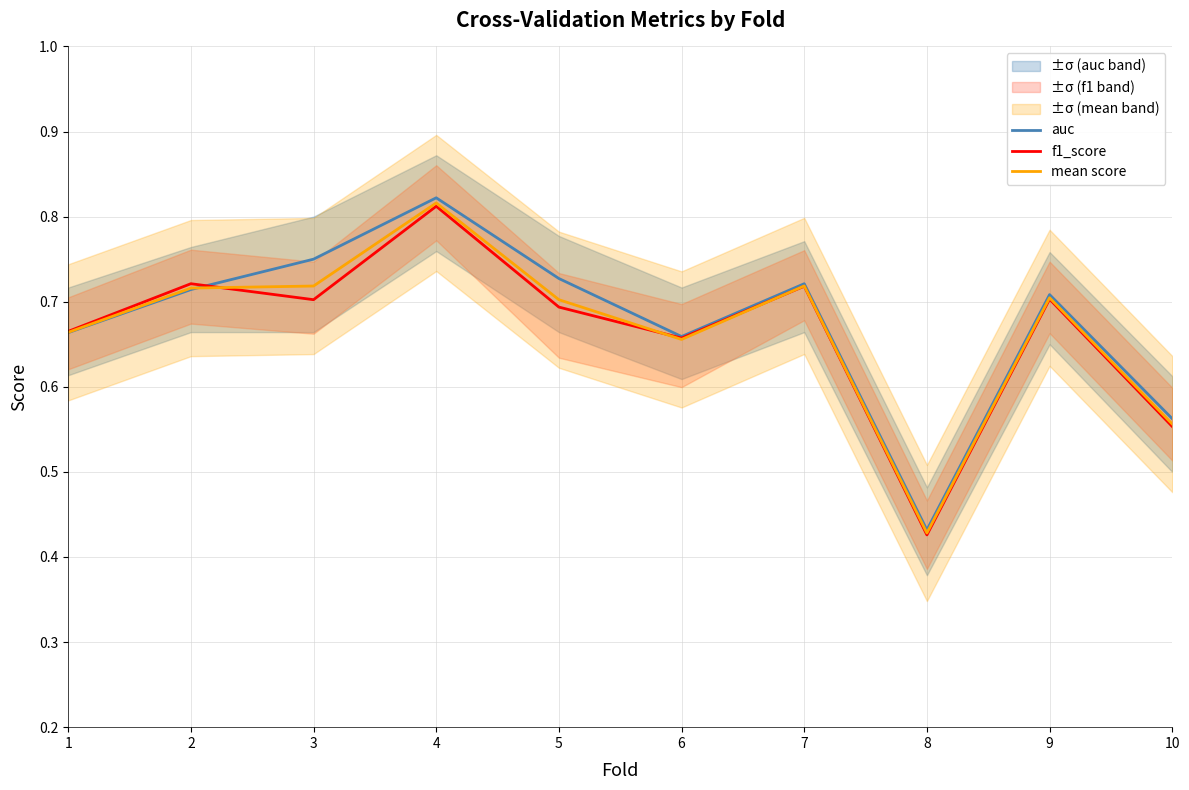

The value of mean score at 8 is 0.1. True or false?

False